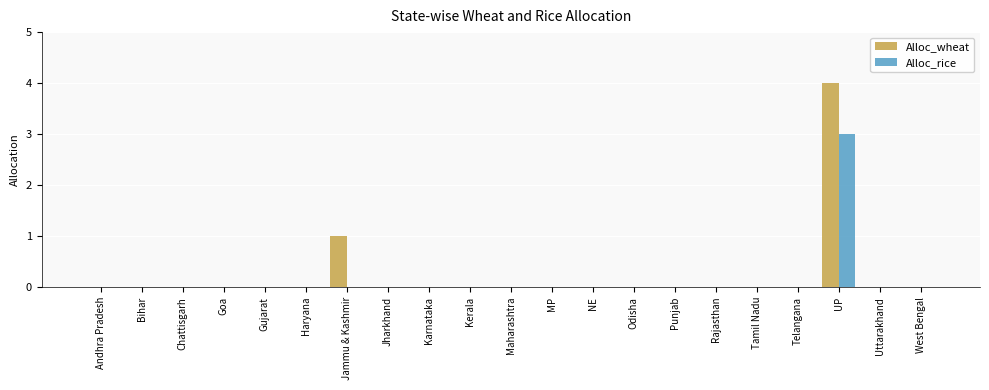

Does the chart contain stacked bars?

No